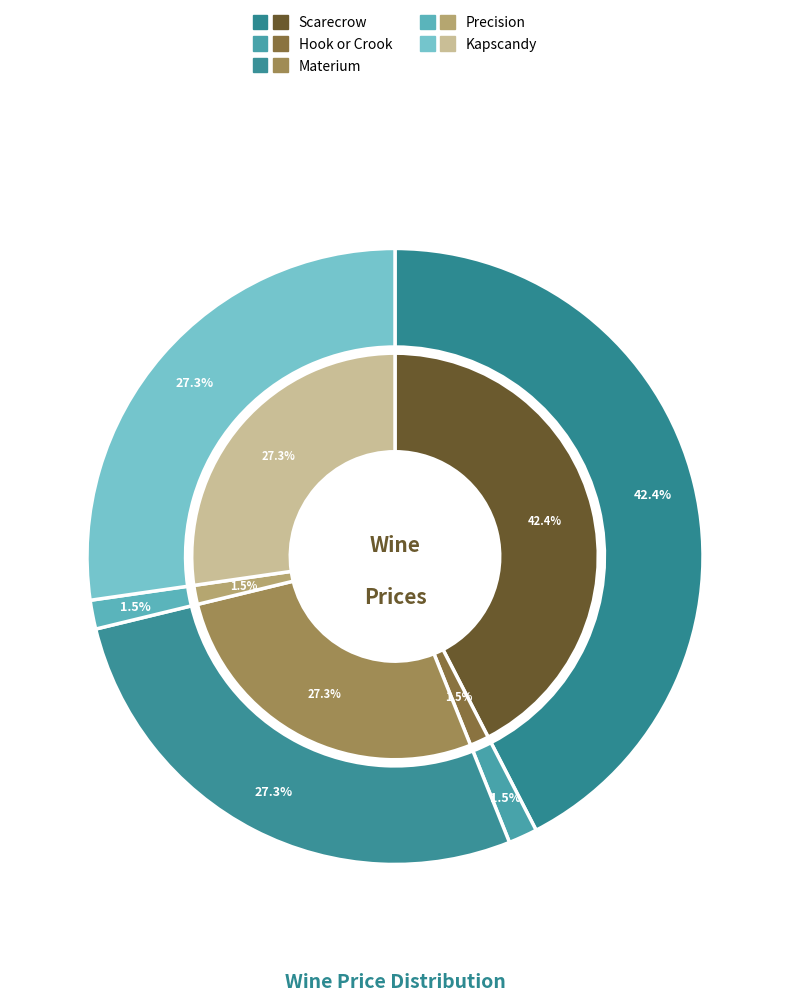

What percentage is NOT represented by Scarecrow?

57.6%